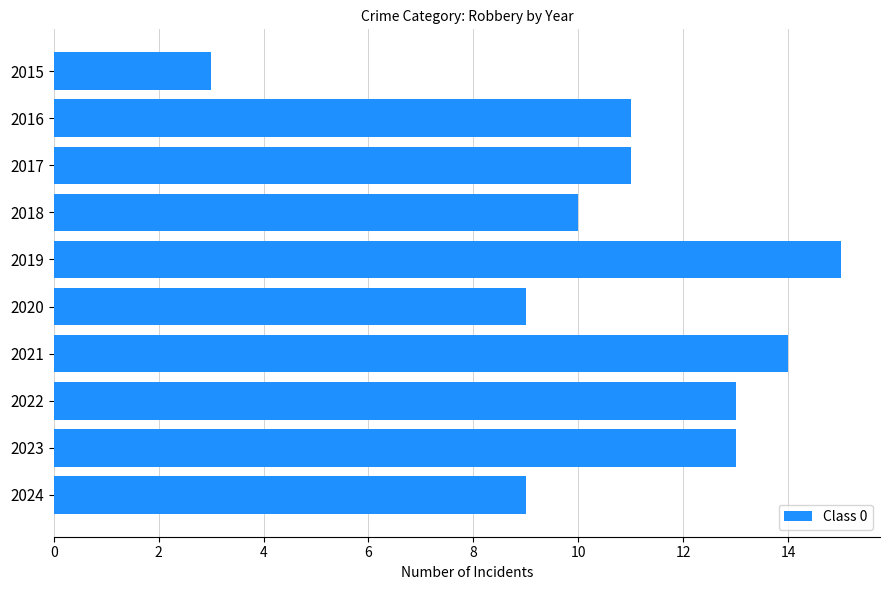

What is the change in value from 2015 to 2020?

+6